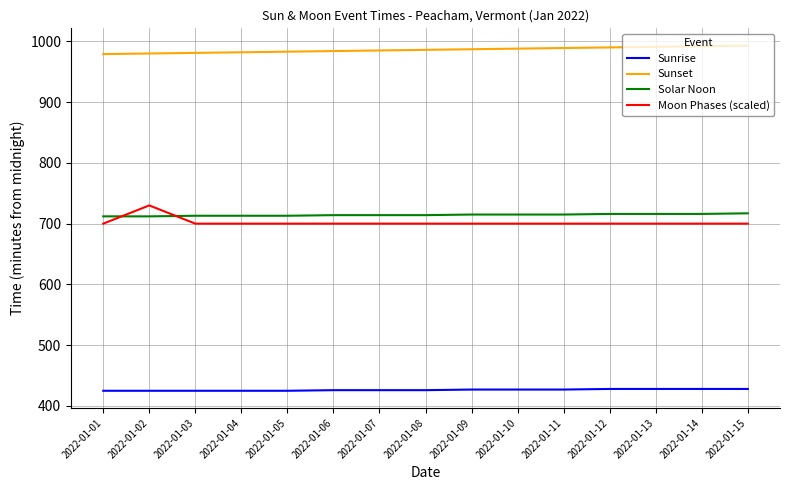

True or false: Moon Phases (scaled) and Sunrise intersect in this chart.

False